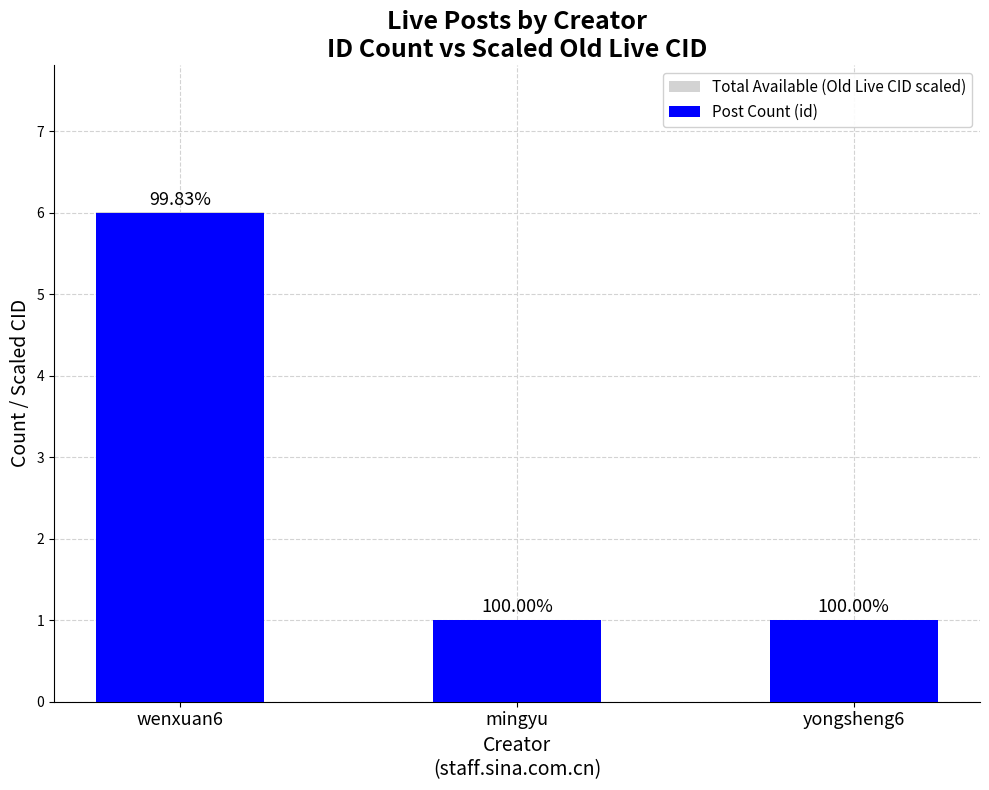

Count the number of categories in the chart.

3